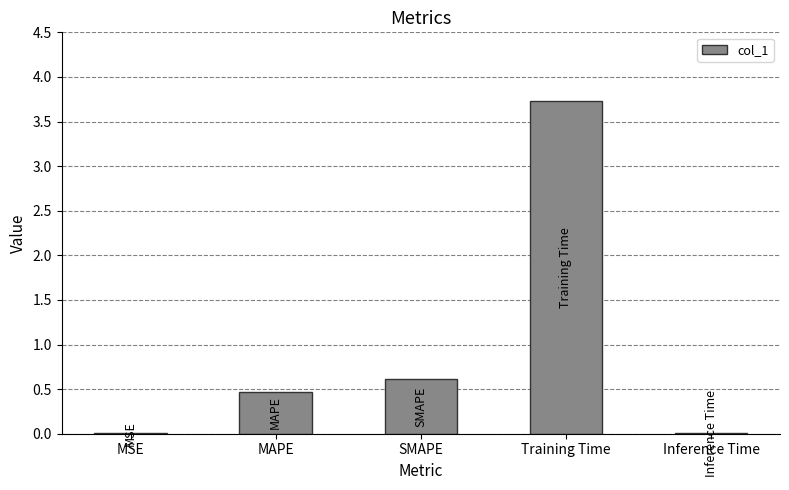

What is the average value?

1.0